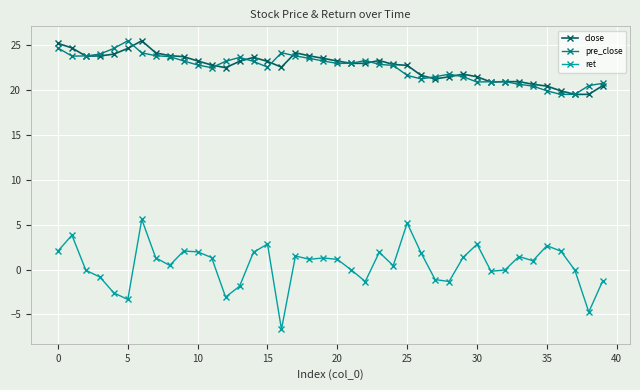

What is the value of the ret point at the 7th from the left?

5.6